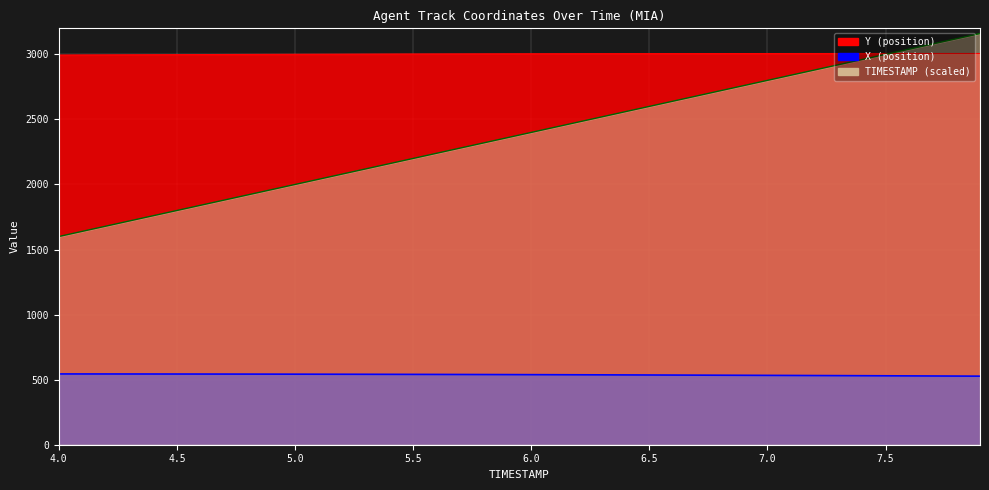

Rank the series by their maximum value, from lowest to highest.

X, Y, TIMESTAMP